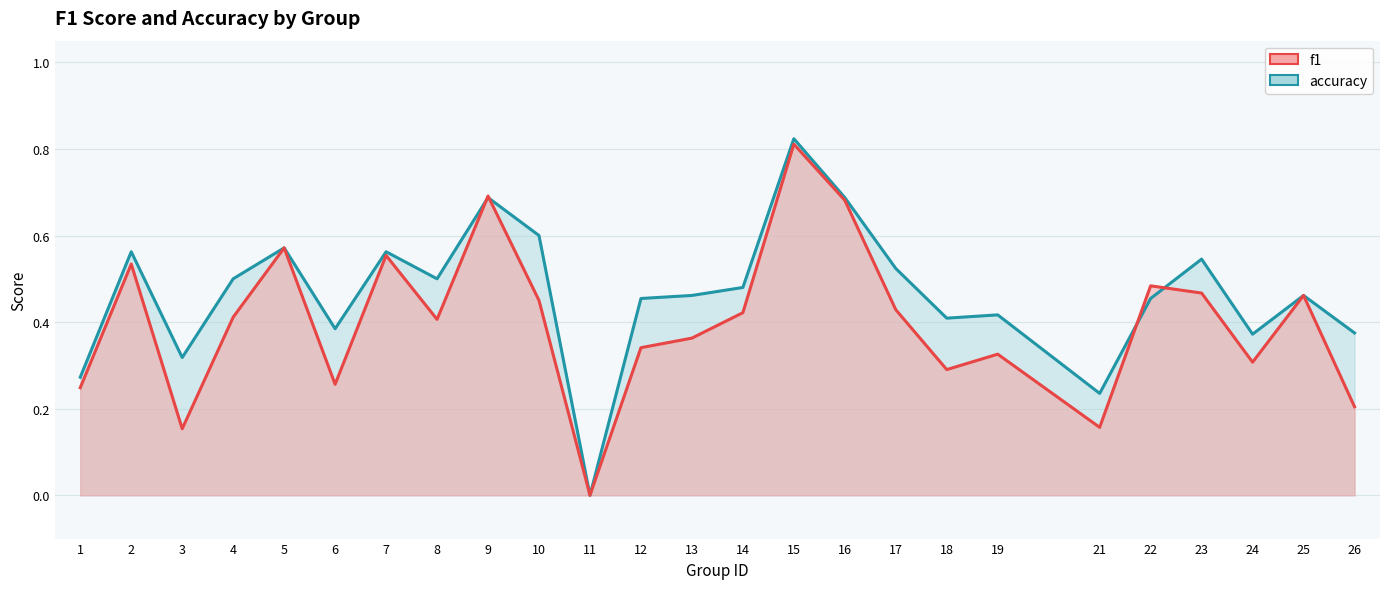

What is the value of the f1 point at the 14th from the left?

0.4